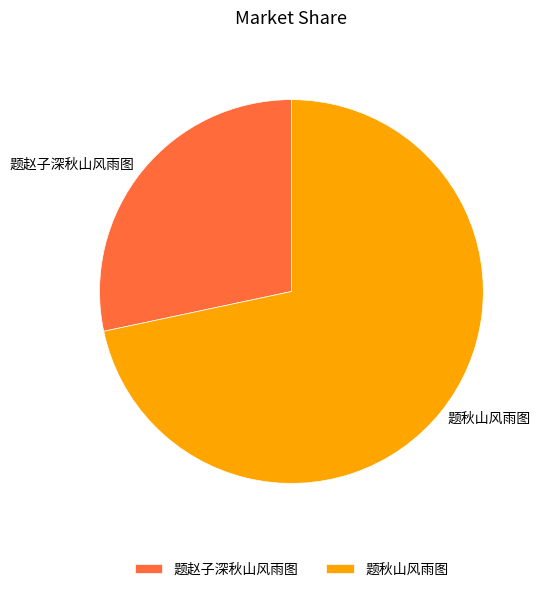

Which has a higher value, 题秋山风雨图 or 题赵子深秋山风雨图?

题秋山风雨图